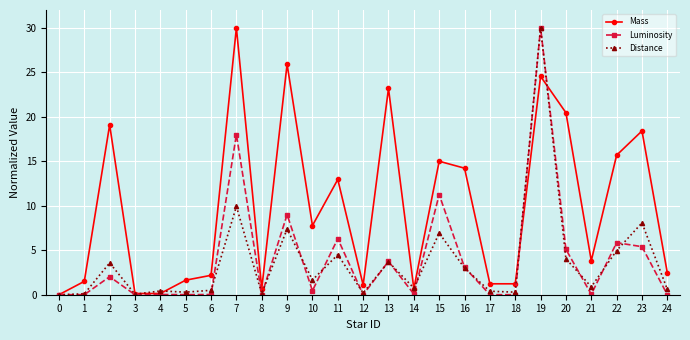

At which category does Mass reach its first local peak?

2